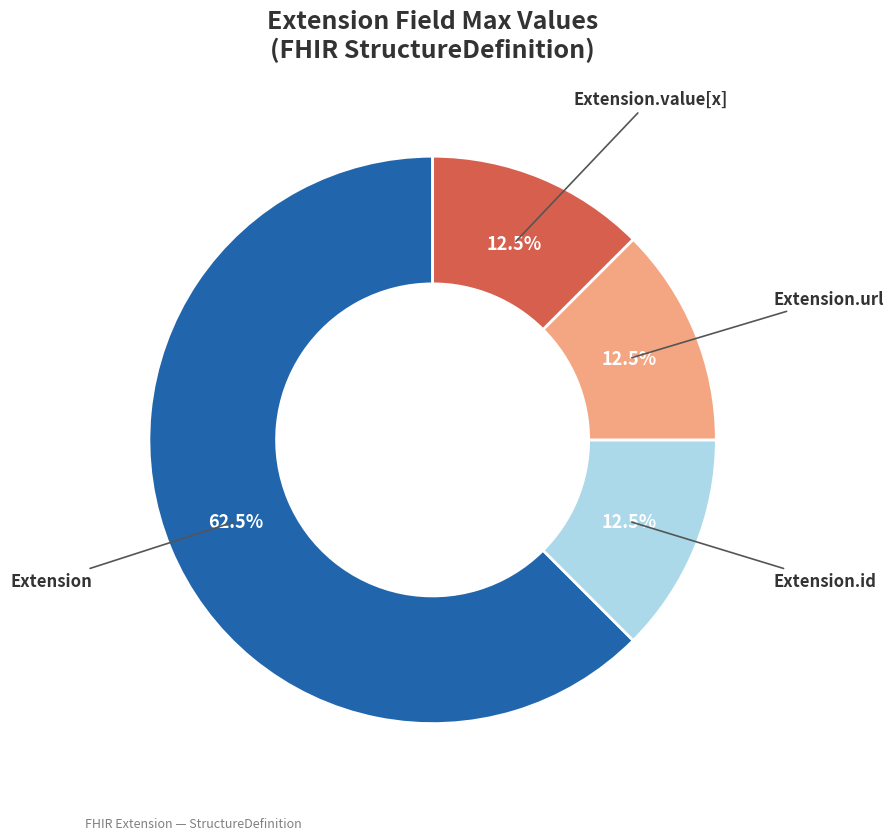

Is there any slice that represents more than half of the pie?

Yes